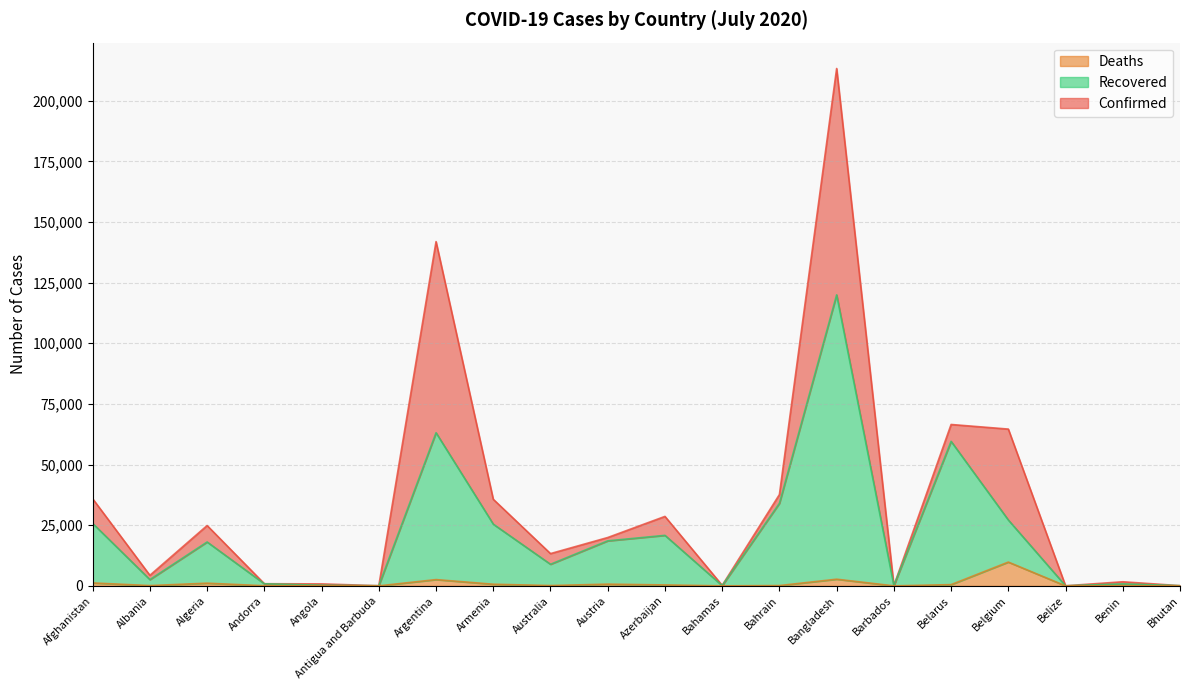

What is the maximum value shown in the chart?

213254